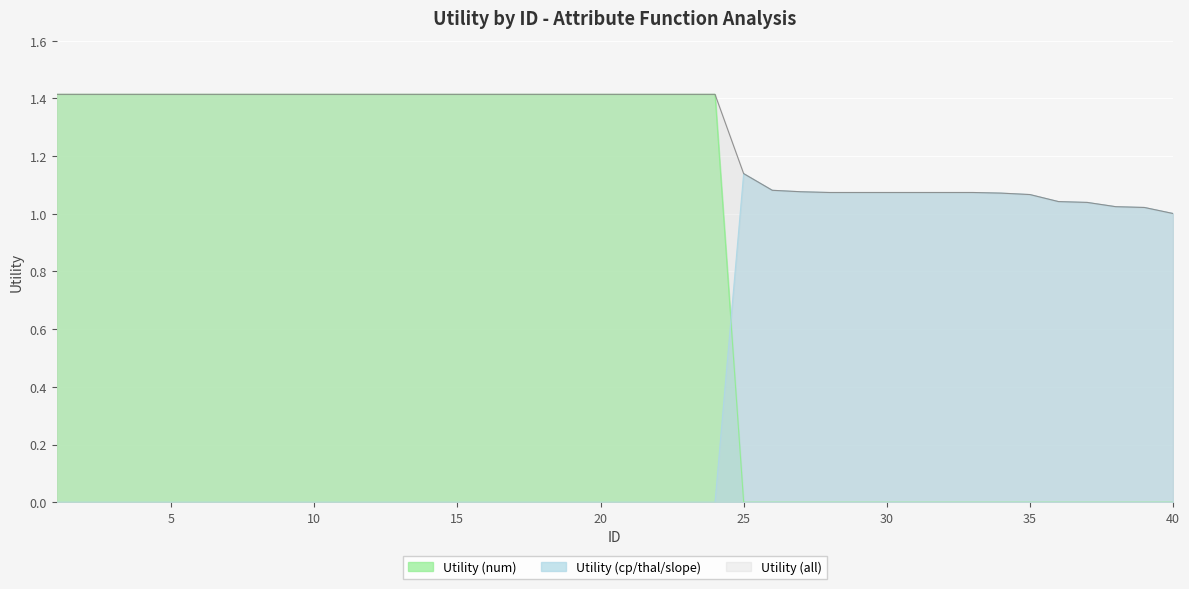

What is the maximum value for Utility (cp/thal/slope)?

1.1